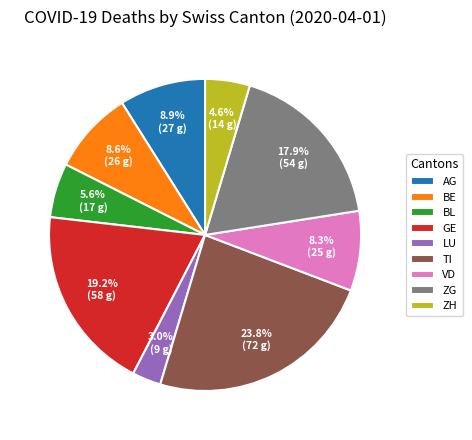

Does VD represent more than half of the total?

No